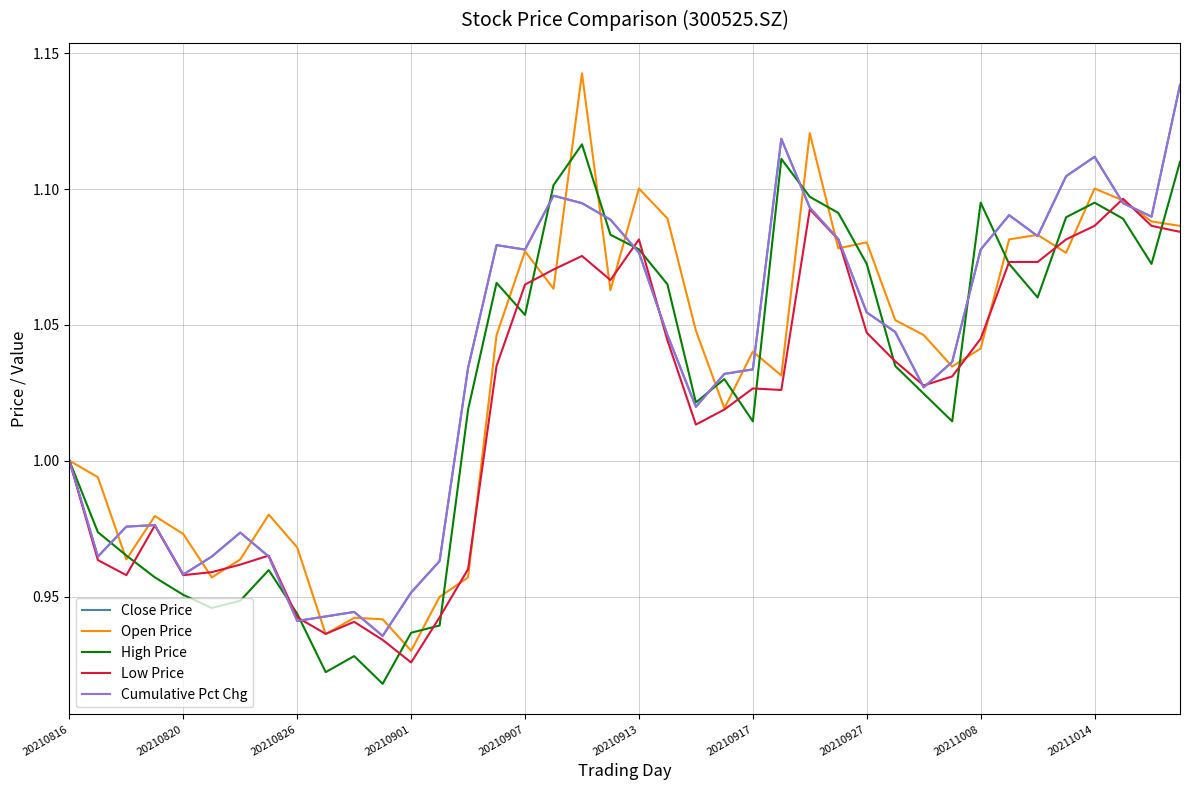

Does the chart display data point markers on the line(s)?

No